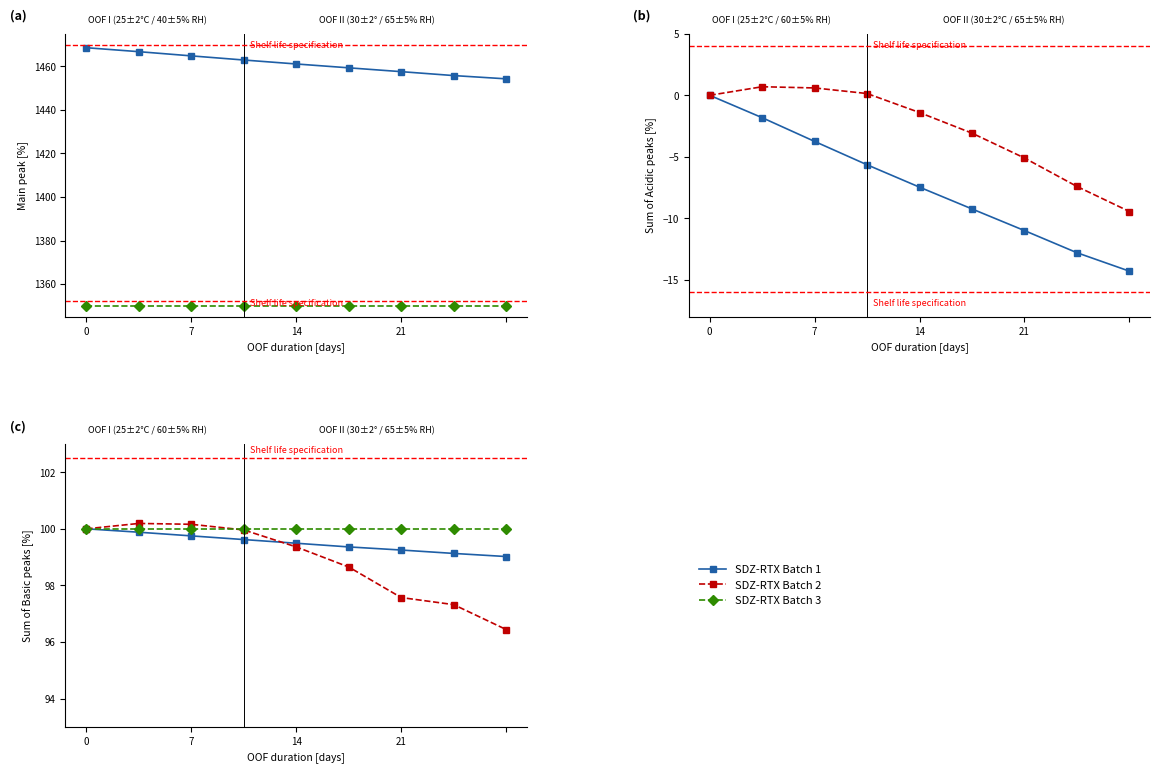

Does the chart have visible grid lines?

No